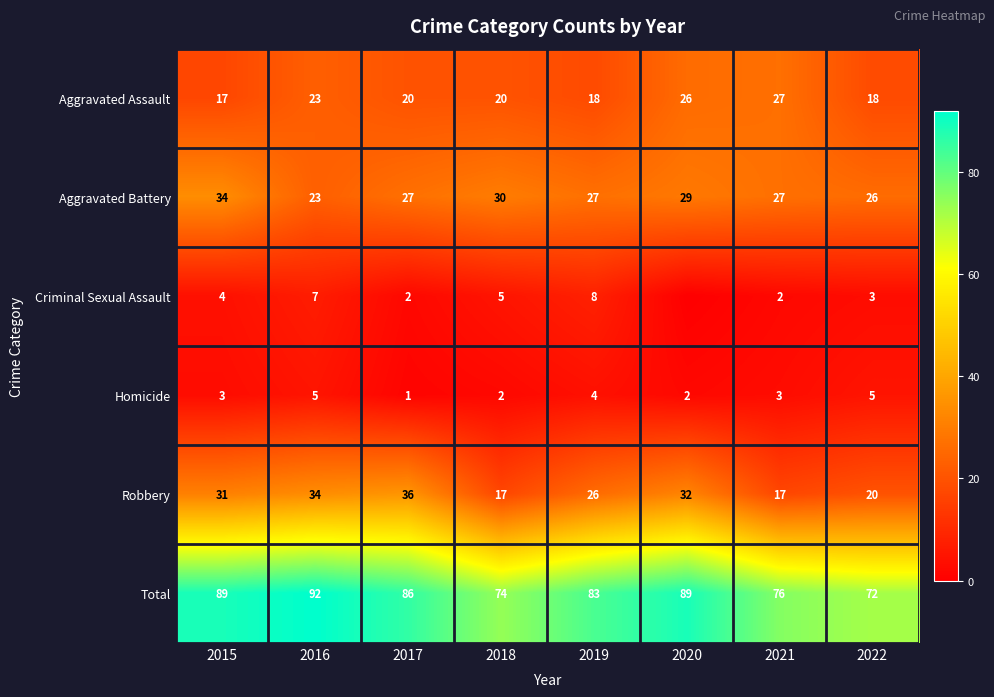

How many categories are shown in the chart?

8